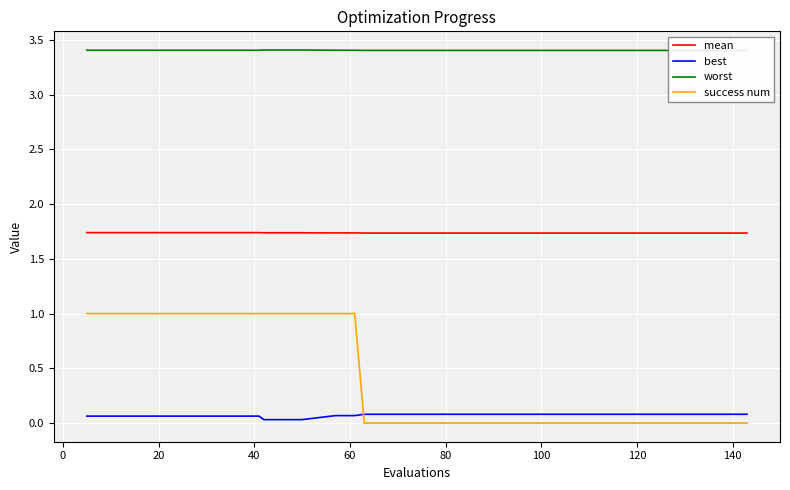

How many times do best and success num cross each other?

1